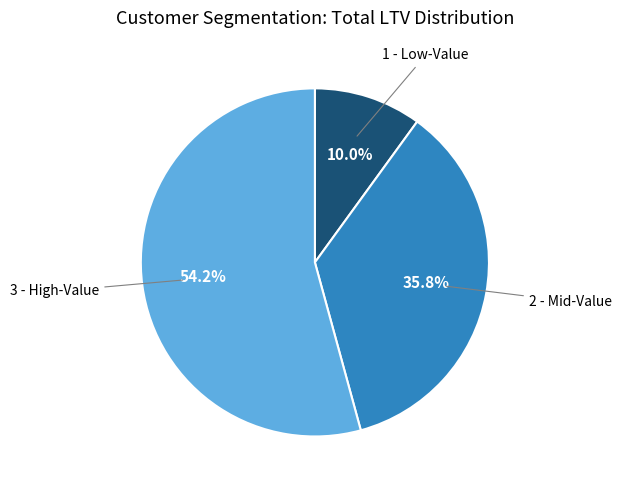

What is the majority slice?

3 - High-Value